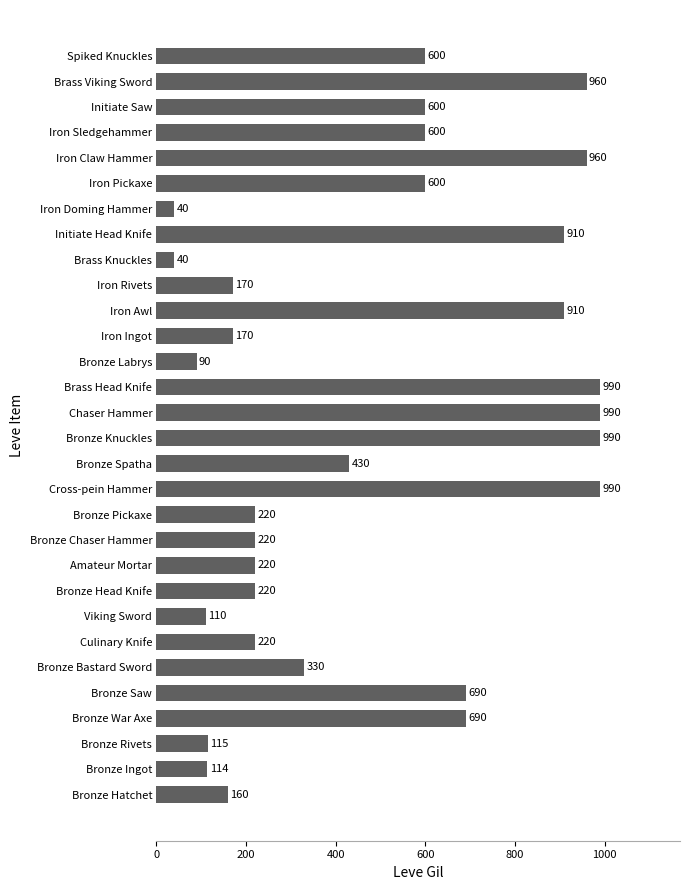

Are the bars grouped side by side (vs. stacked)?

No